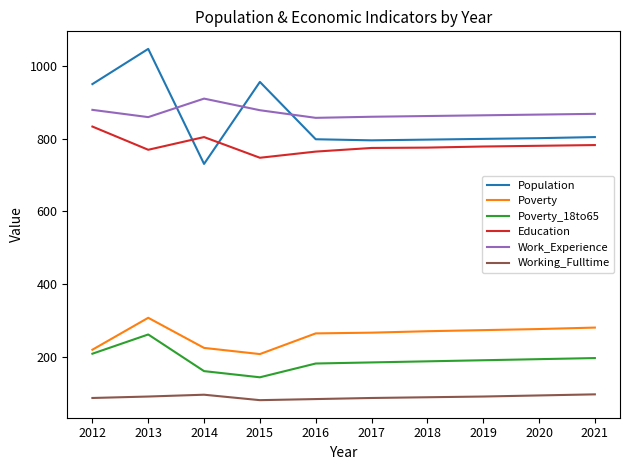

What is the difference between the second highest and minimum values in the Poverty_18to65 series?

65